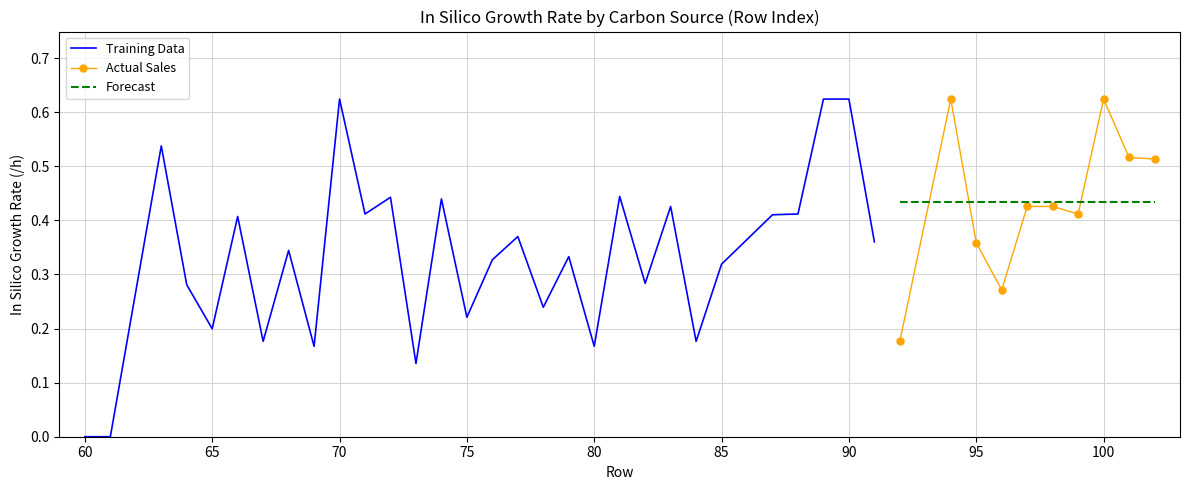

True or false: Forecast and Actual Sales cross at least once.

True